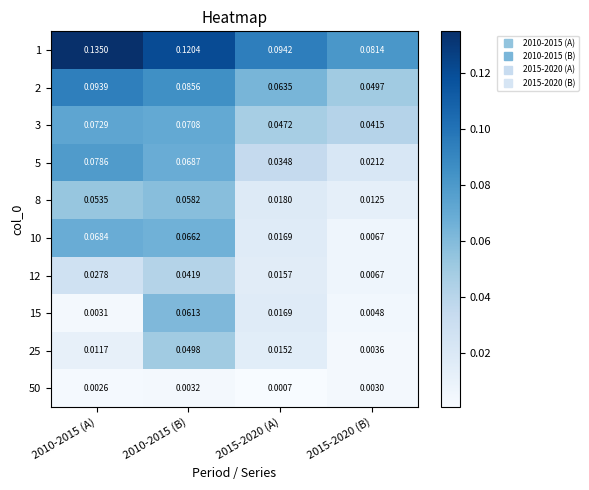

Is the value of 8 at 2015-2020 (A) greater than the value of 2 at 2015-2020 (A)?

No